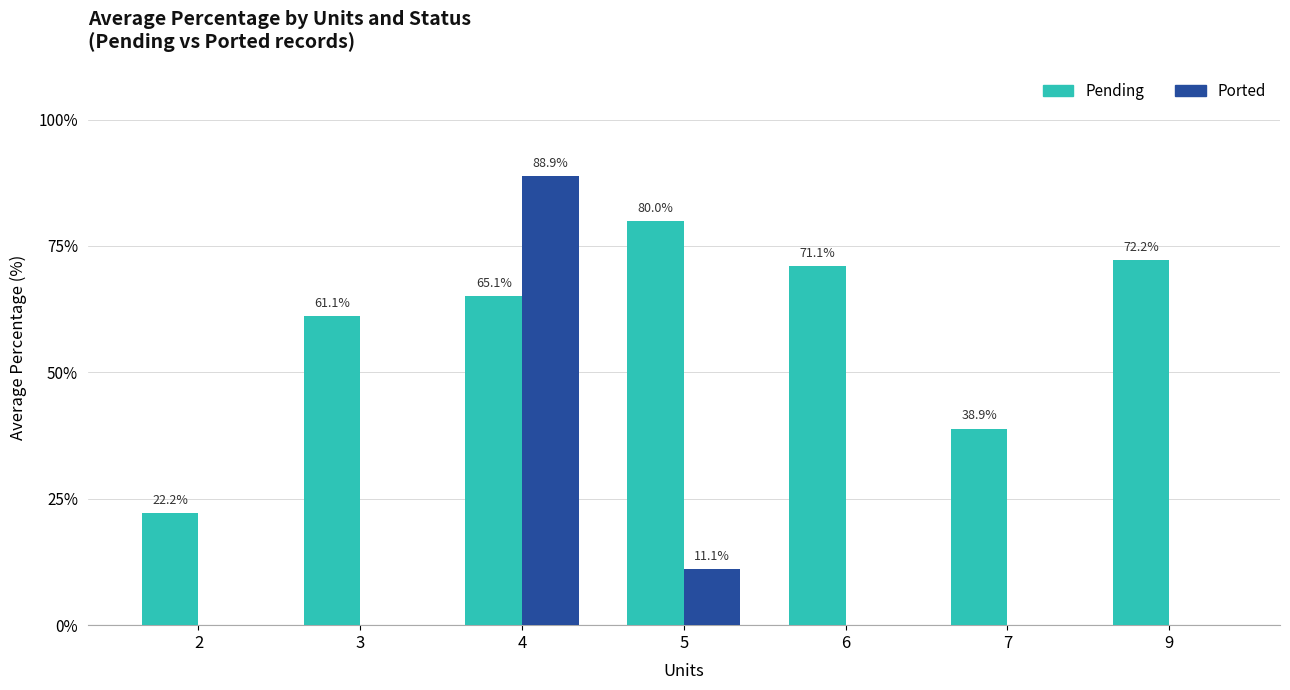

Reading left to right, list all the values displayed in this chart.

Pending: 2=22.2	3=61.1	4=65.1	5=80.0	6=71.1	7=38.9	9=72.2
Ported: 2=0.0	3=0.0	4=88.9	5=11.1	6=0.0	7=0.0	9=0.0